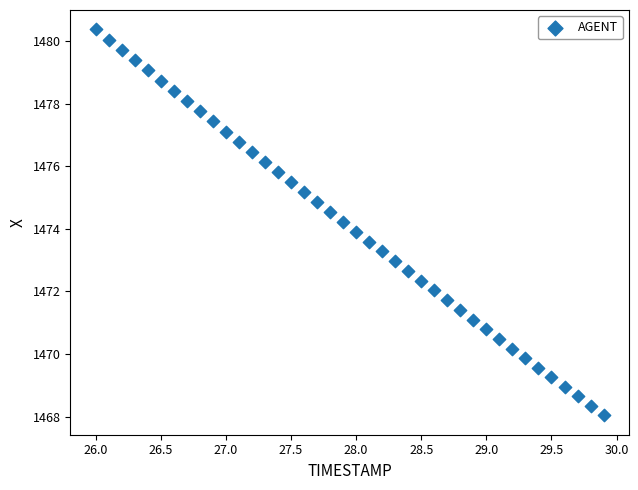

What is the range of X values (max minus min)?

3.9